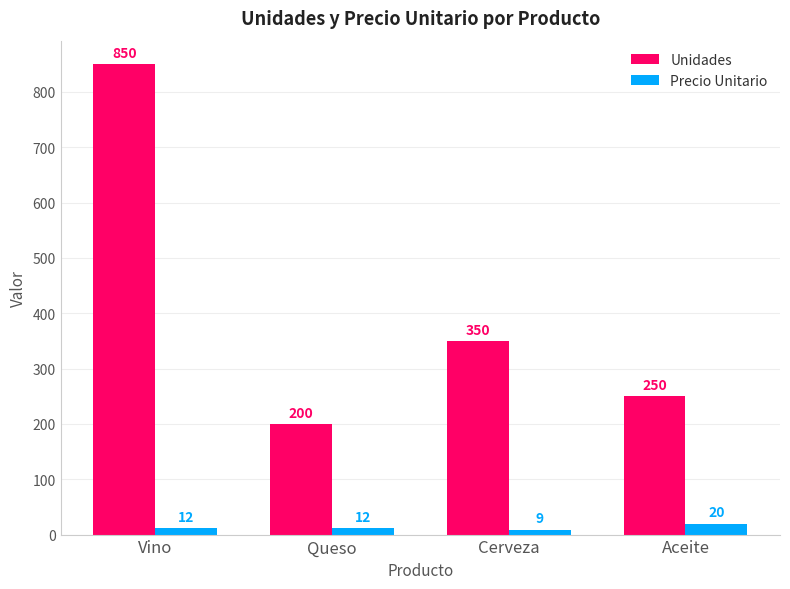

What is the label of the 3rd bar from the right?

Queso